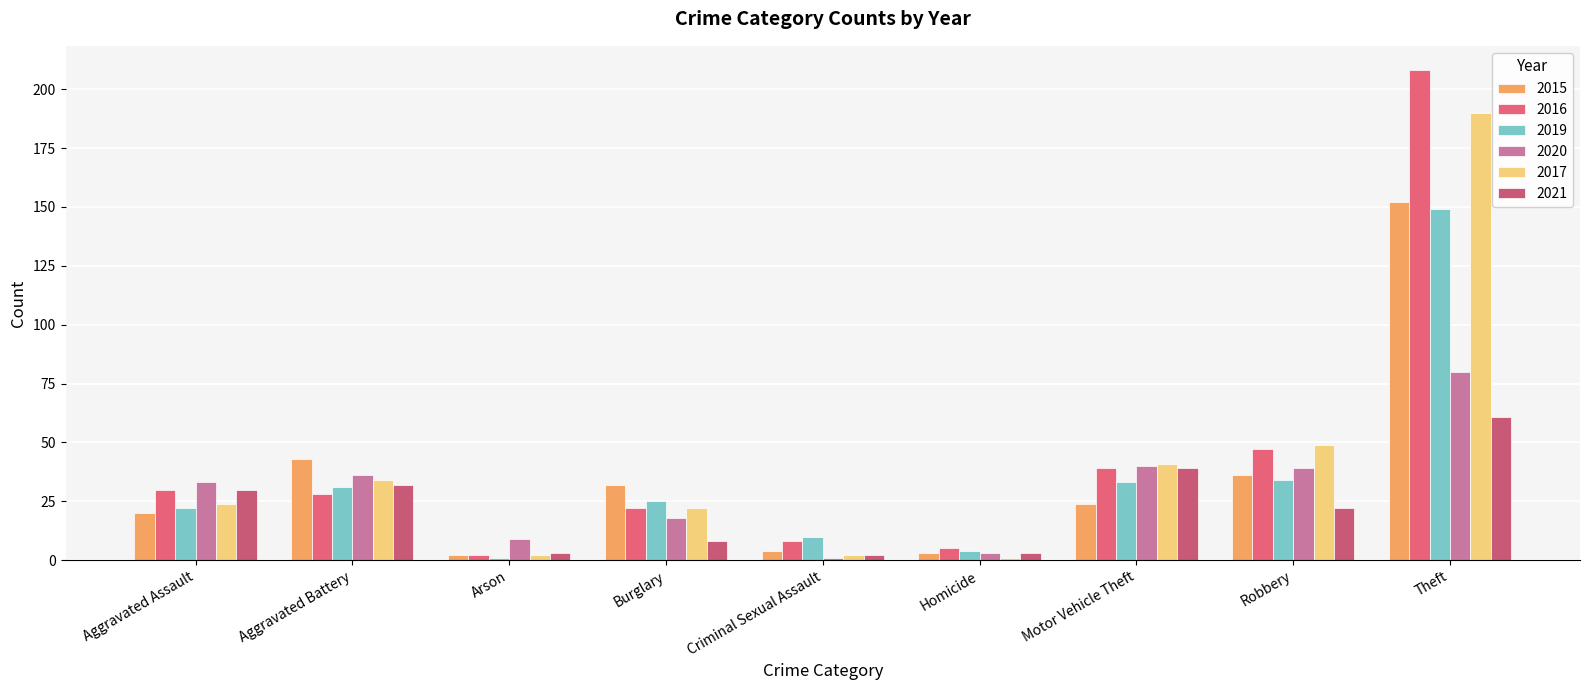

What is the average value of the 2020 series?

29